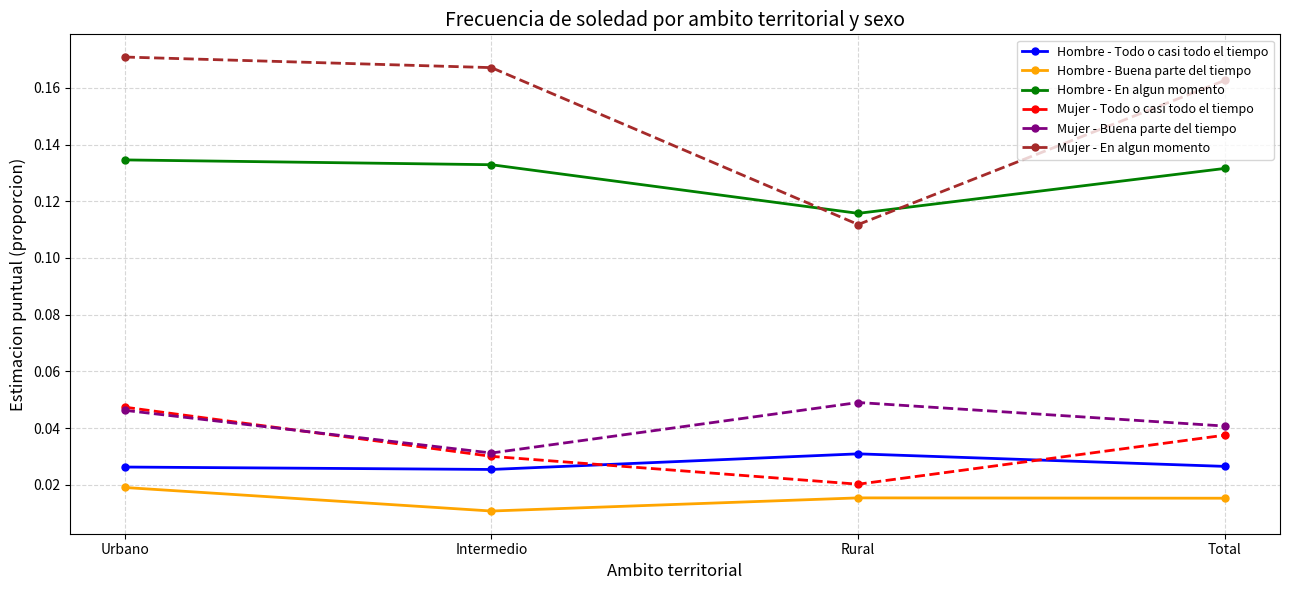

True or false: Hombre - Todo o casi todo el tiempo and Mujer - En algun momento cross at least once.

False